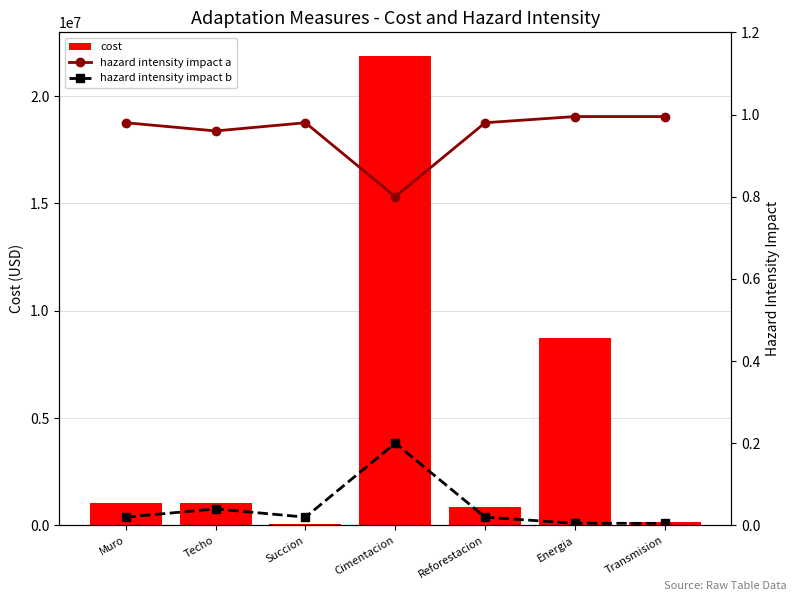

The value of cost at Techo is 1524504.1. True or false?

False